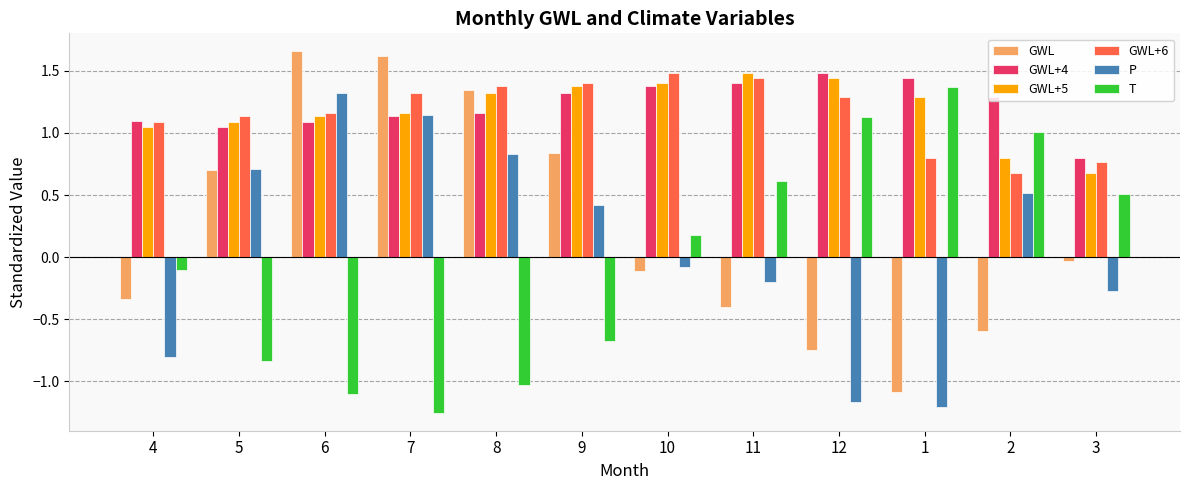

What is the difference between the maximum and minimum values in the GWL+4 series?

0.7